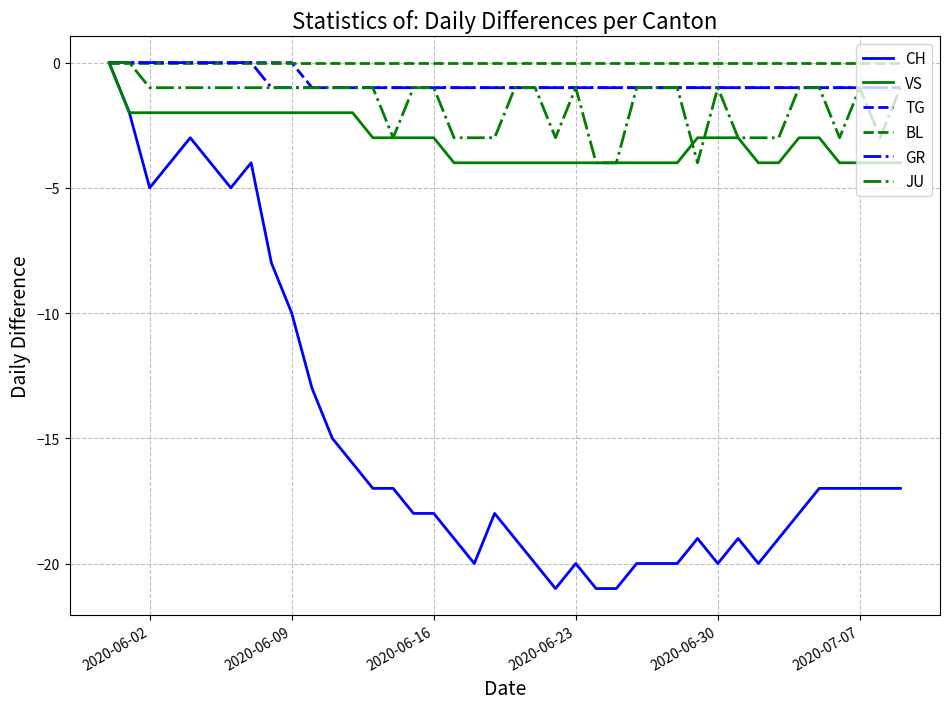

What is the minimum value shown in the chart?

-21